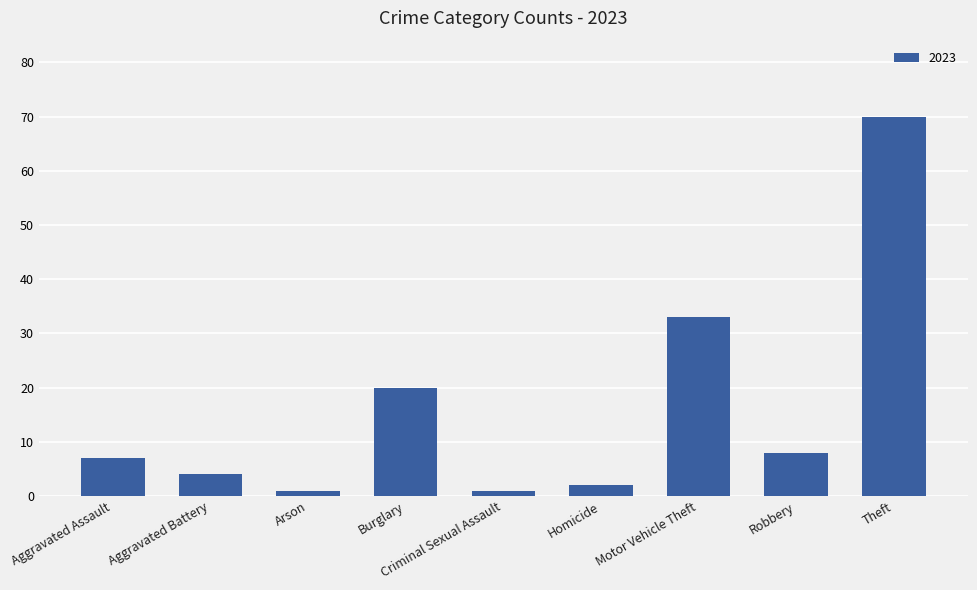

What is the approximate value at Burglary, to the nearest 10?

20